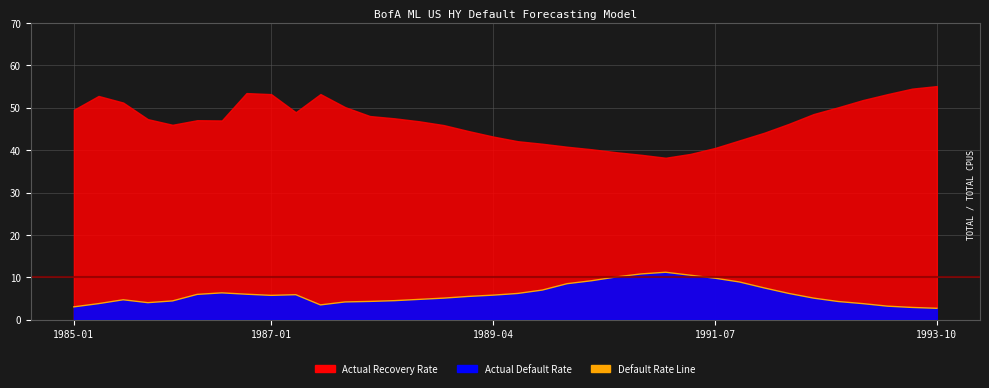

How many lines are shown in the chart?

1